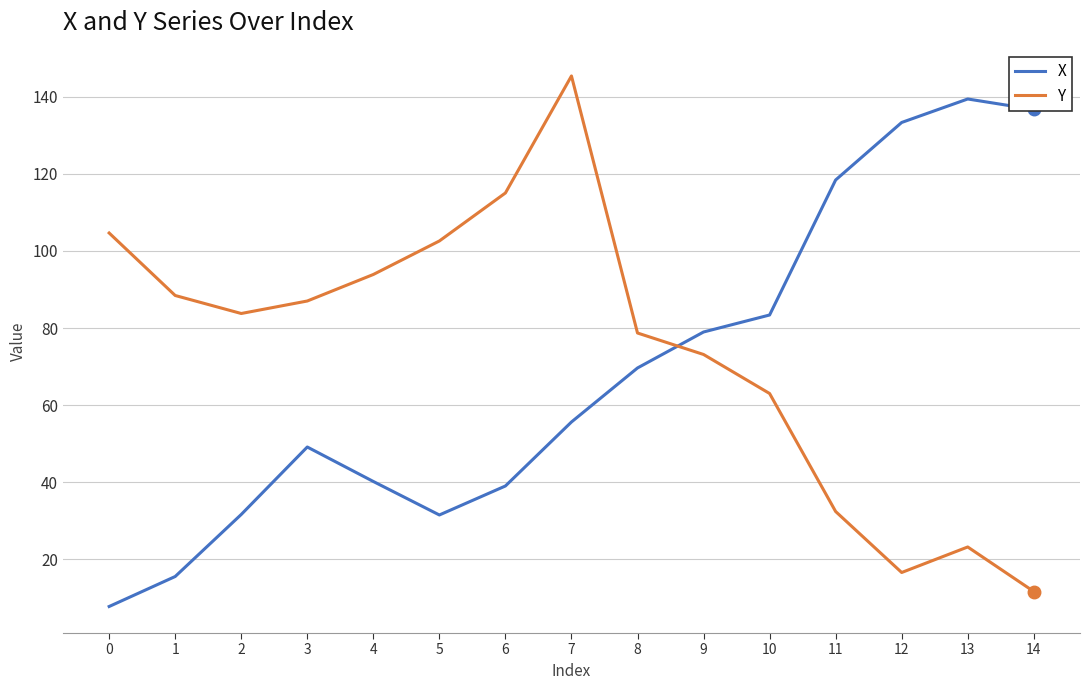

How many times do Y and X cross each other?

1